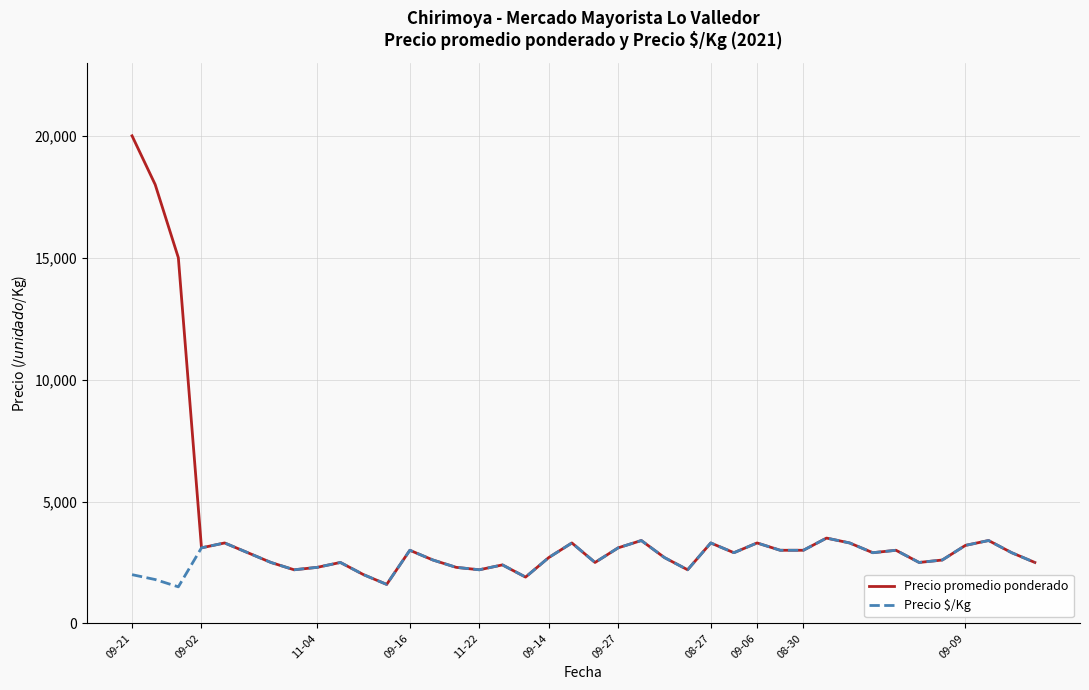

Rank the series by their maximum value, from highest to lowest.

Precio promedio ponderado, Precio $/Kg